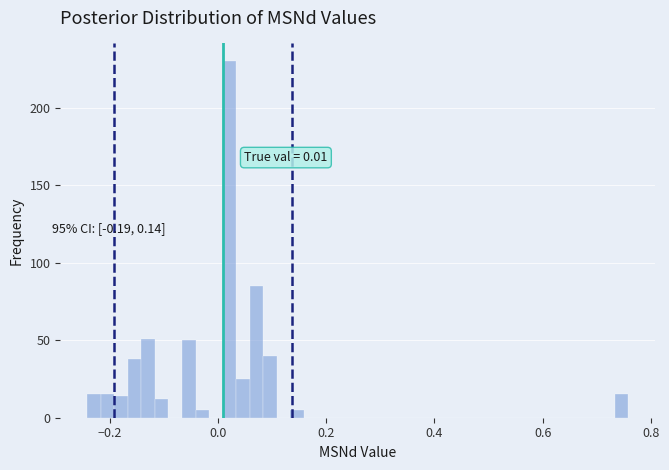

Read against the x-axis, roughly where is the centre of the tallest bar?

0.02